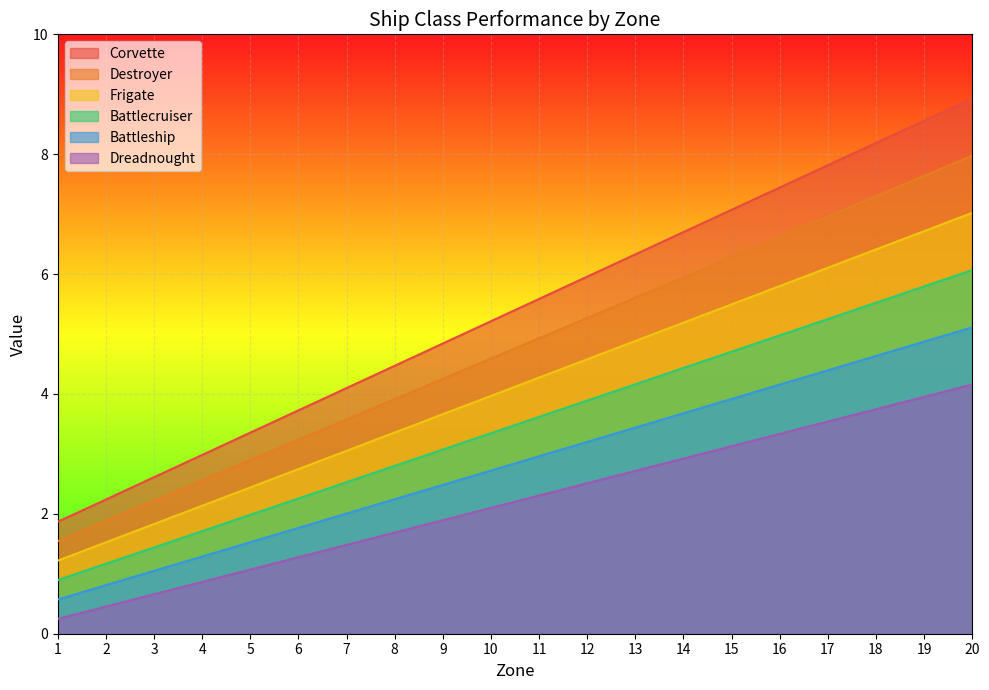

What is the sum of all Dreadnought values?

44.0